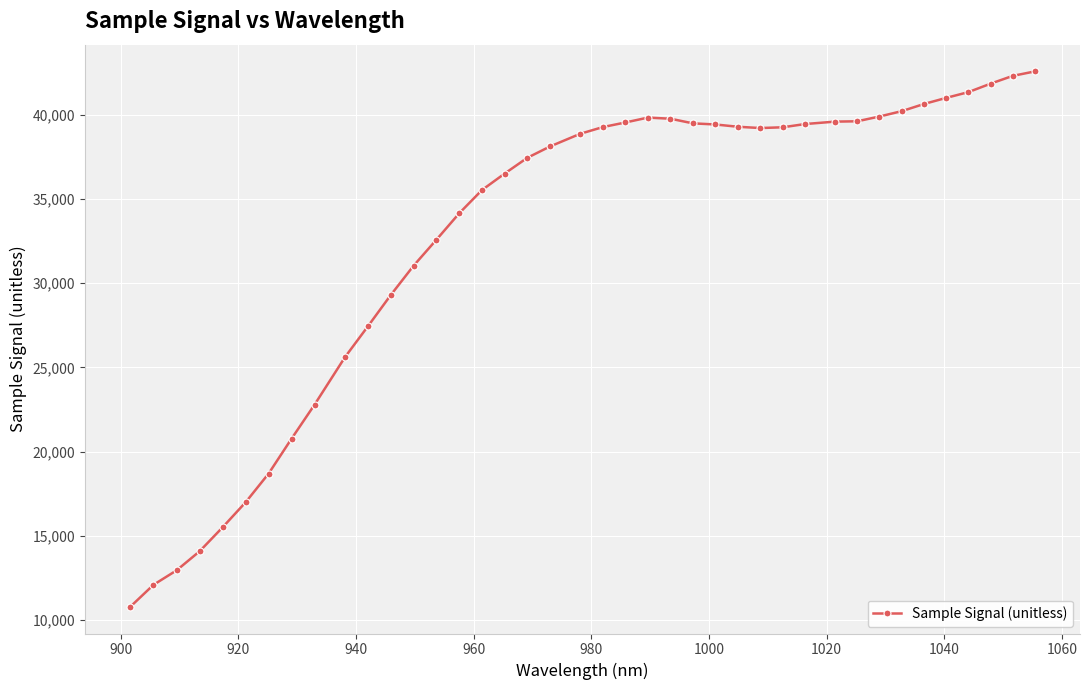

What is the maximum value shown in the chart?

42567